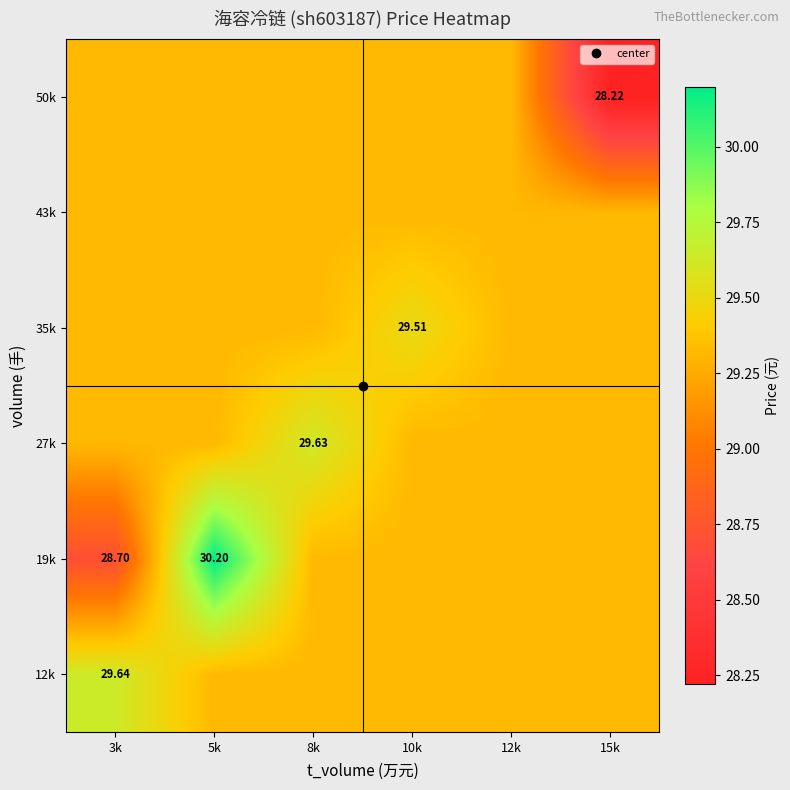

Which series has the largest total across all categories?

12k